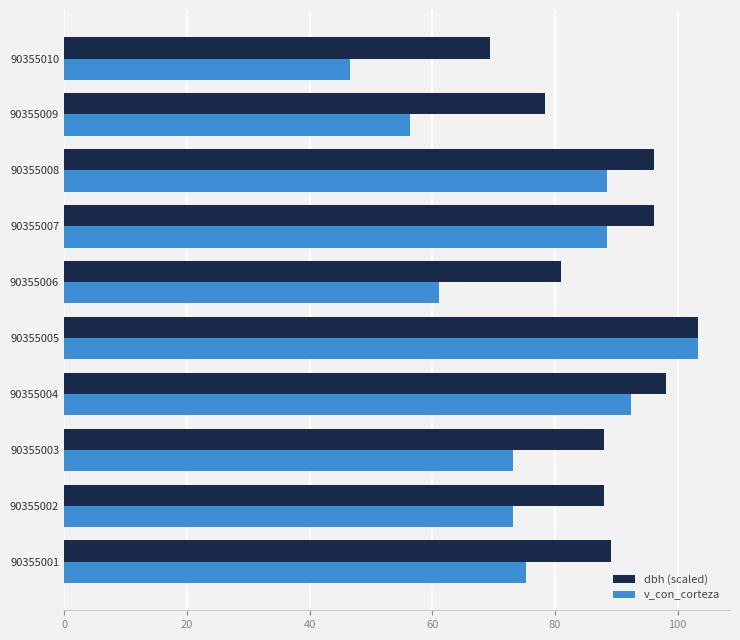

List the series in order of their overall mean, highest first.

dbh (scaled), v_con_corteza